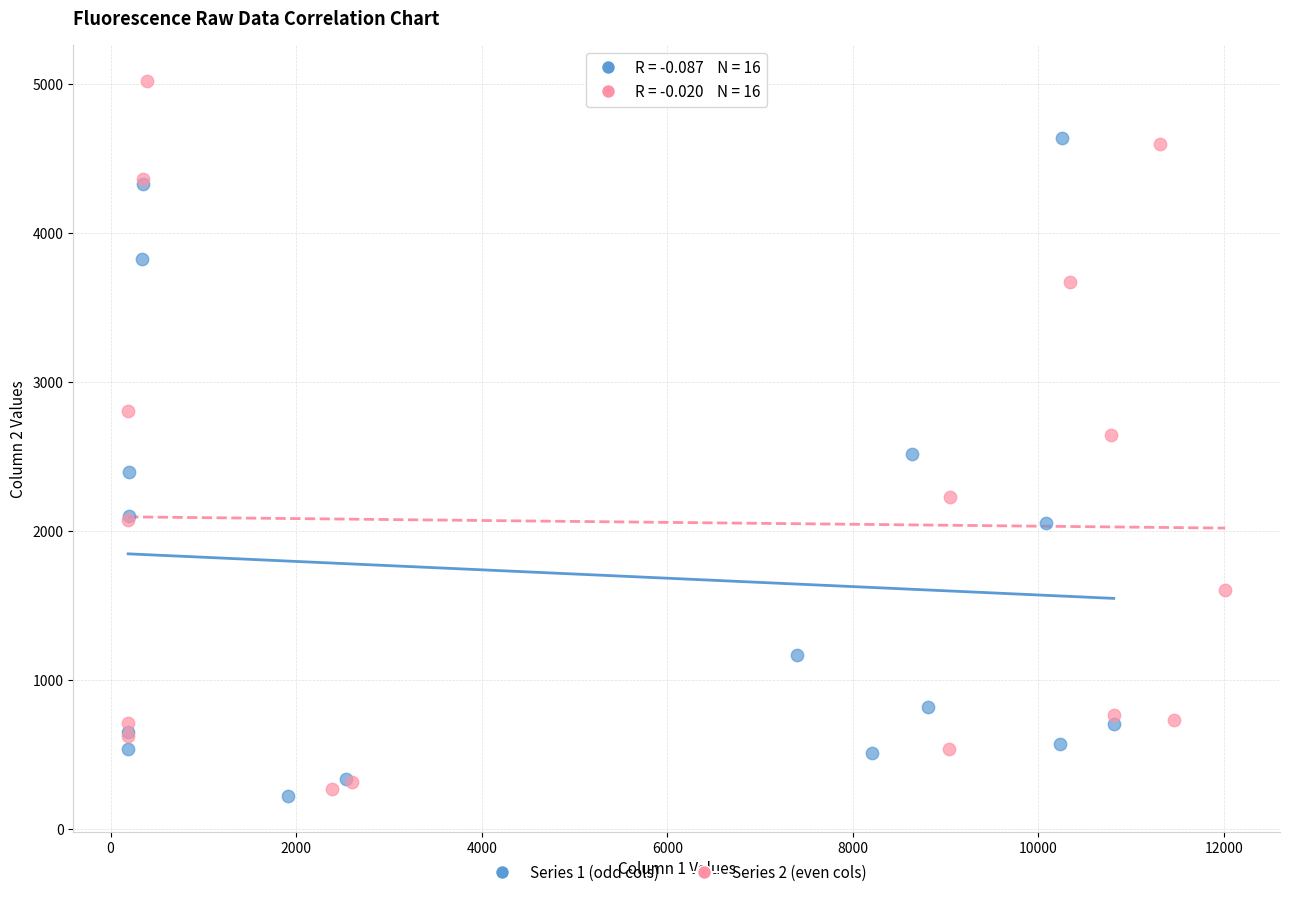

Which series reaches the maximum Y coordinate?

Series 2 (even cols)